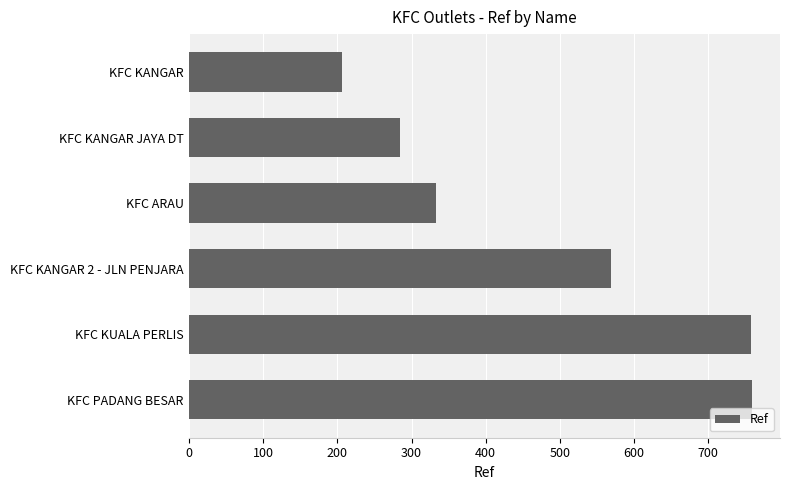

What is the change in value from KFC KANGAR 2 - JLN PENJARA to KFC PADANG BESAR?

+190